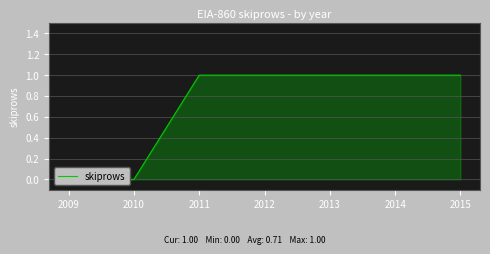

The value at 2009 is 0. True or false?

True